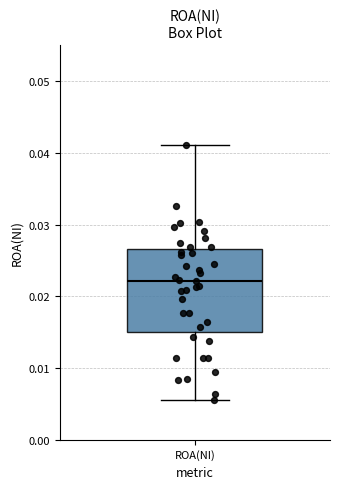

Transcribe this box plot: give where the median line is, the range the box spans, and where the two whiskers end, as read against the y-axis. The values are not printed on the chart, so give them approximately, as read against the axis.

median 0.022, box 0.015 to 0.027, whiskers 0.006 to 0.041